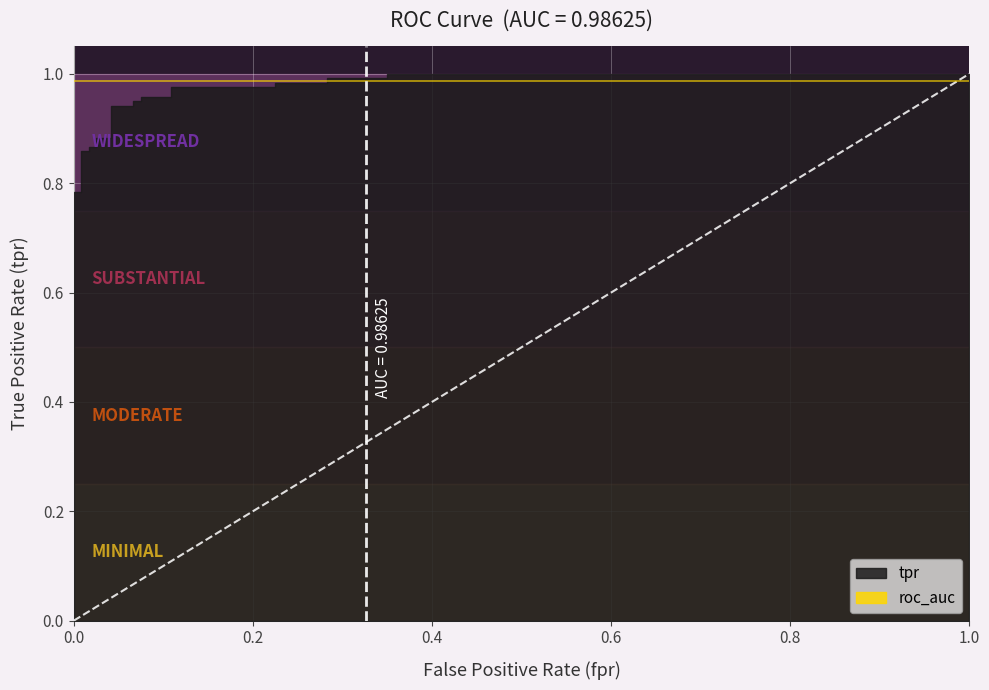

At which category does the chart reach its peak across all series?

22